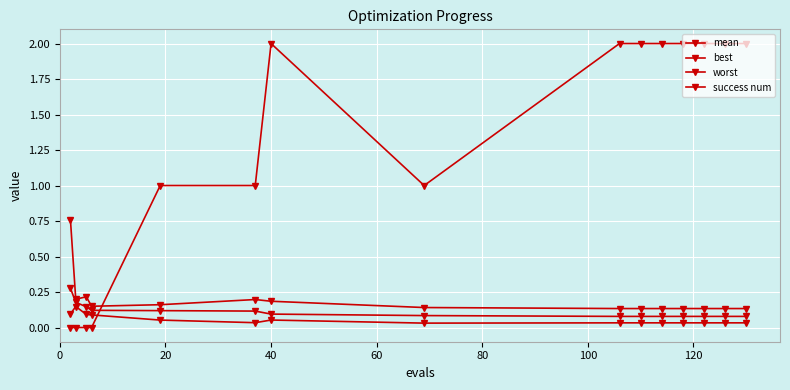

Is this an area chart (filled region under the line)?

No